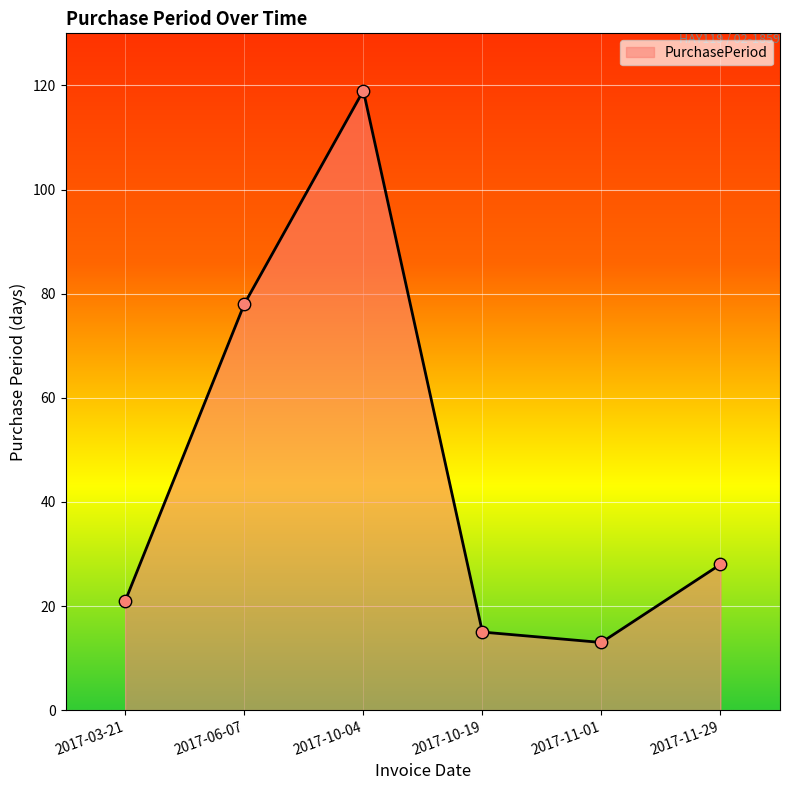

Which has a higher value, 2017-06-07 or 2017-10-19?

2017-06-07